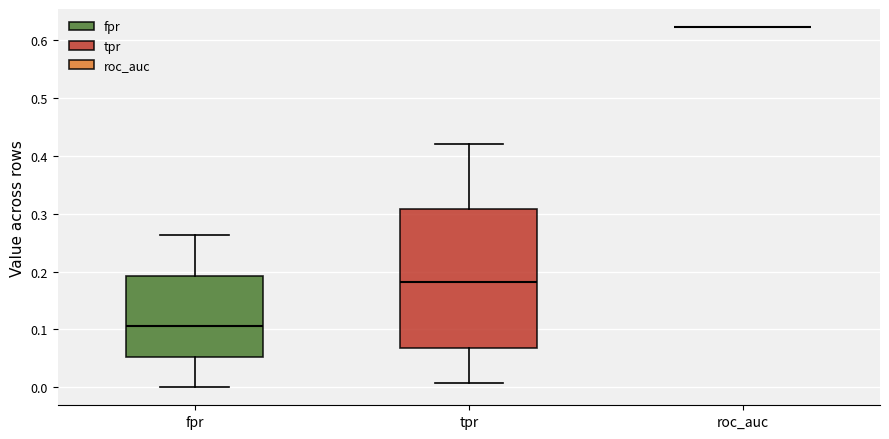

Comparing the boxes themselves (not the whiskers), which one is the tallest?

tpr